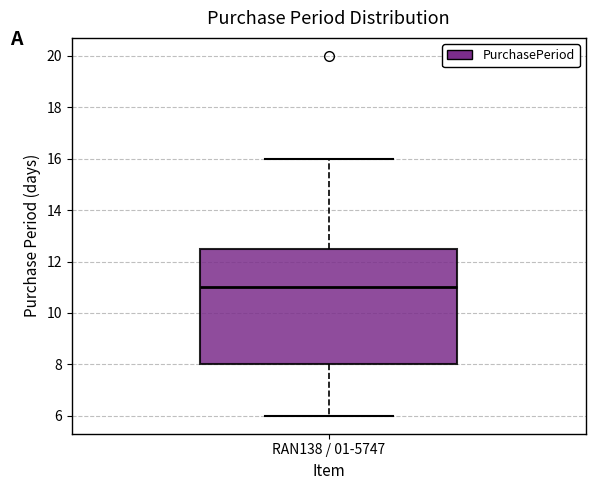

Read this box plot against the y-axis: the position of the median line, the range covered by the box, and the ends of both whiskers. The values are not printed on the chart, so give them approximately, as read against the axis.

median 11.0, box 8.0 to 12.6, whiskers 6.0 to 16.0